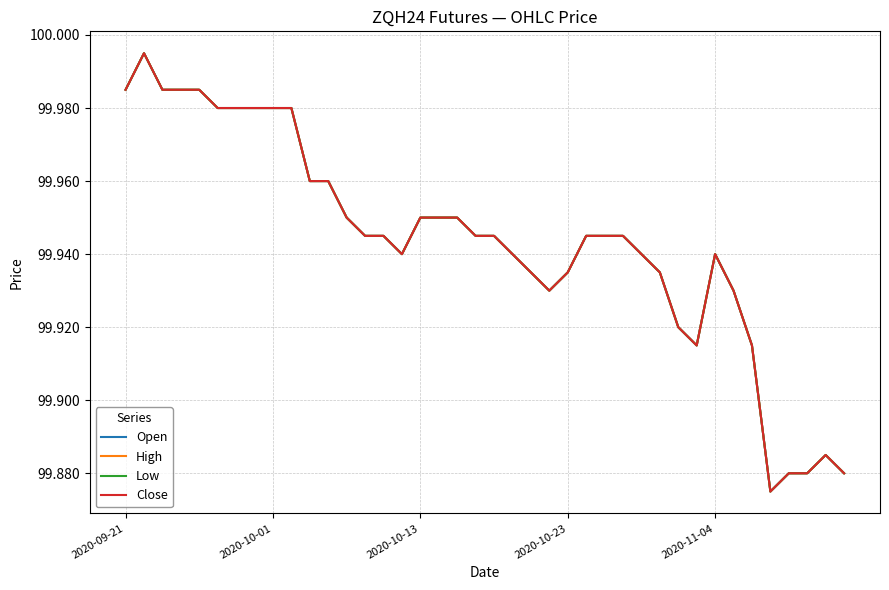

Does the chart have visible grid lines?

Yes